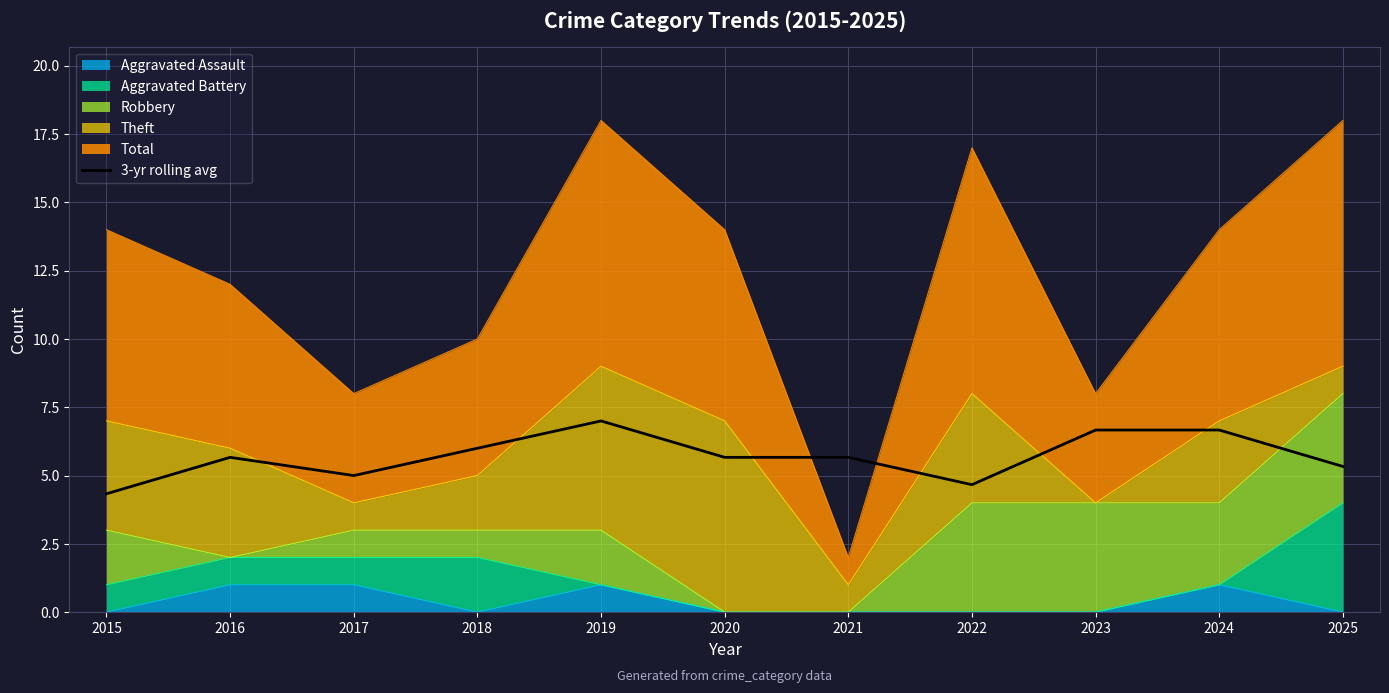

The value at 2024 is 6.7. True or false?

True